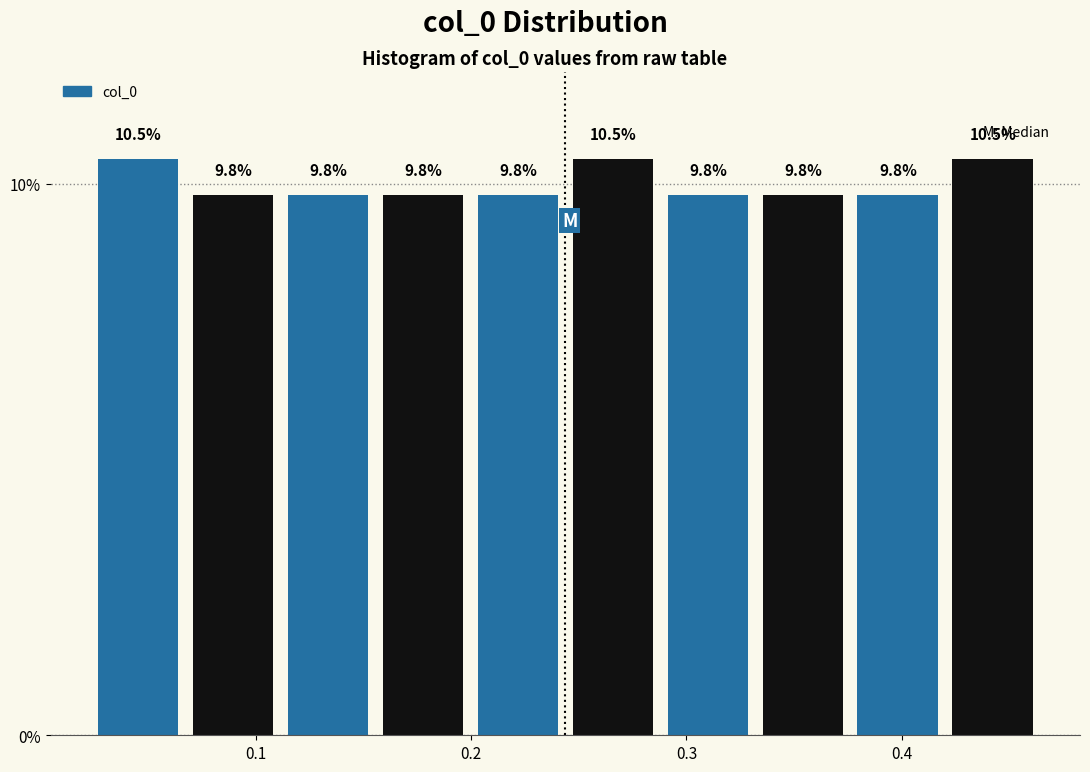

Reading left to right, list every bar in this chart as the range it spans on the x-axis followed by its height. The bar edges are not printed on the chart, so give them approximately, as read against the axis.

0.02 to 0.07: 10.5
0.07 to 0.11: 9.8
0.11 to 0.16: 9.8
0.16 to 0.20: 9.8
0.20 to 0.24: 9.8
0.24 to 0.29: 10.5
0.29 to 0.33: 9.8
0.33 to 0.38: 9.8
0.38 to 0.42: 9.8
0.42 to 0.46: 10.5